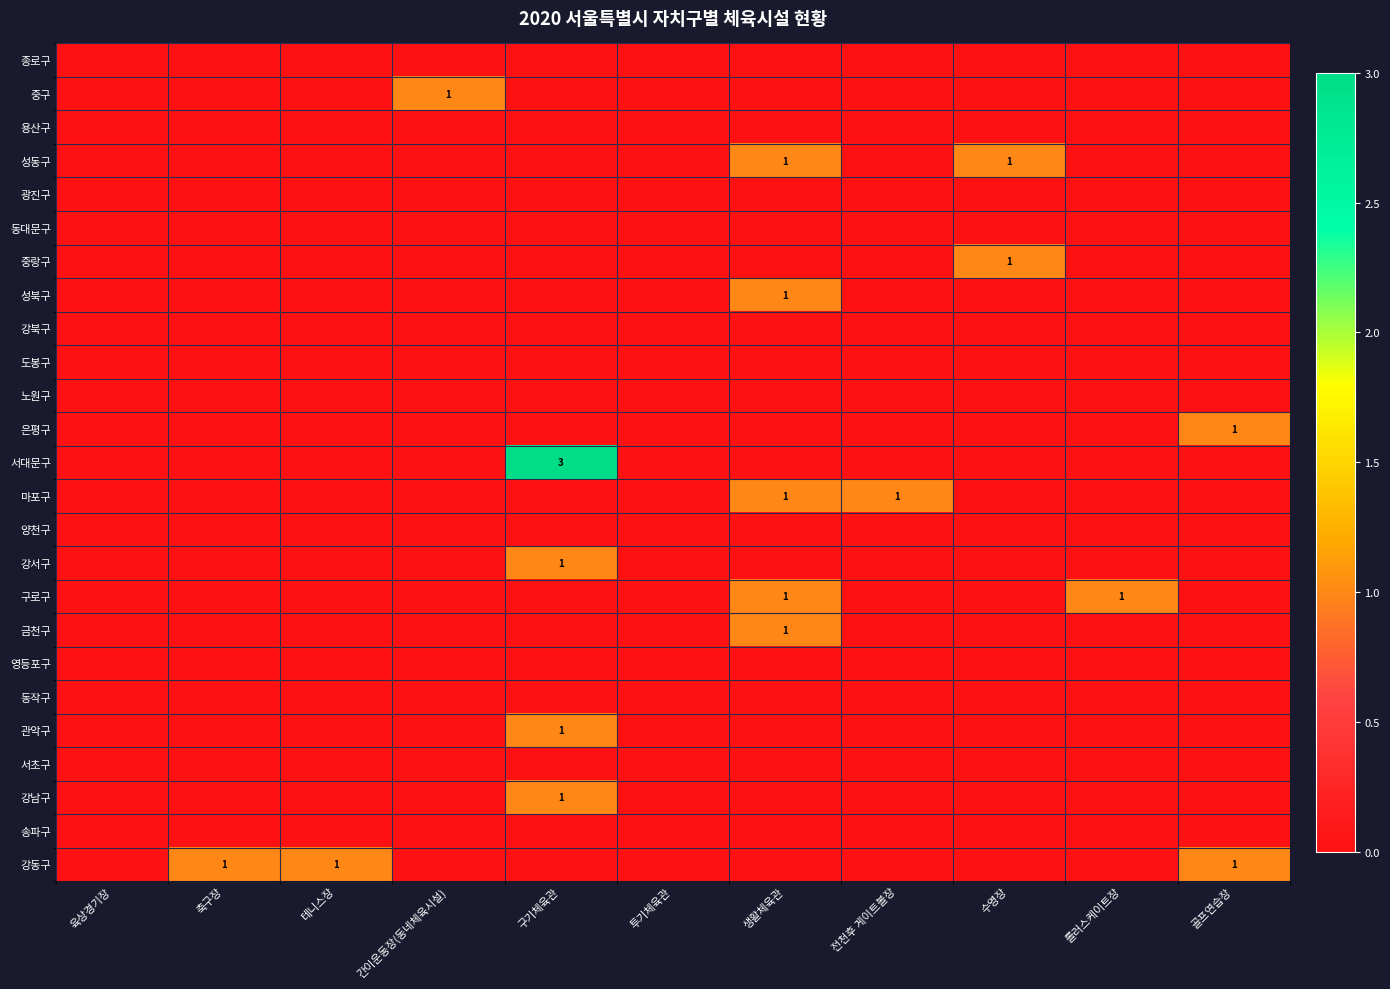

What is the greatest value displayed?

3